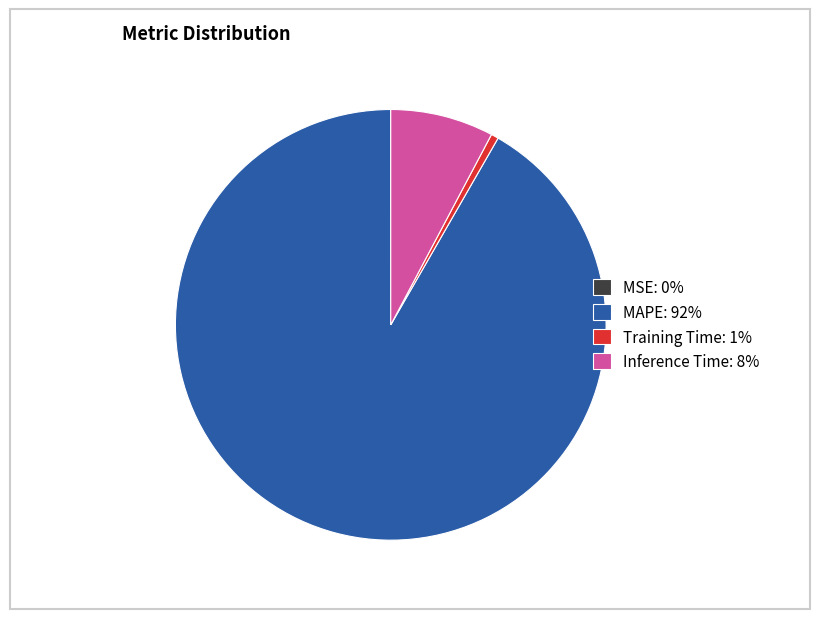

True or false: Inference Time: 8% accounts for 17% of the total.

False